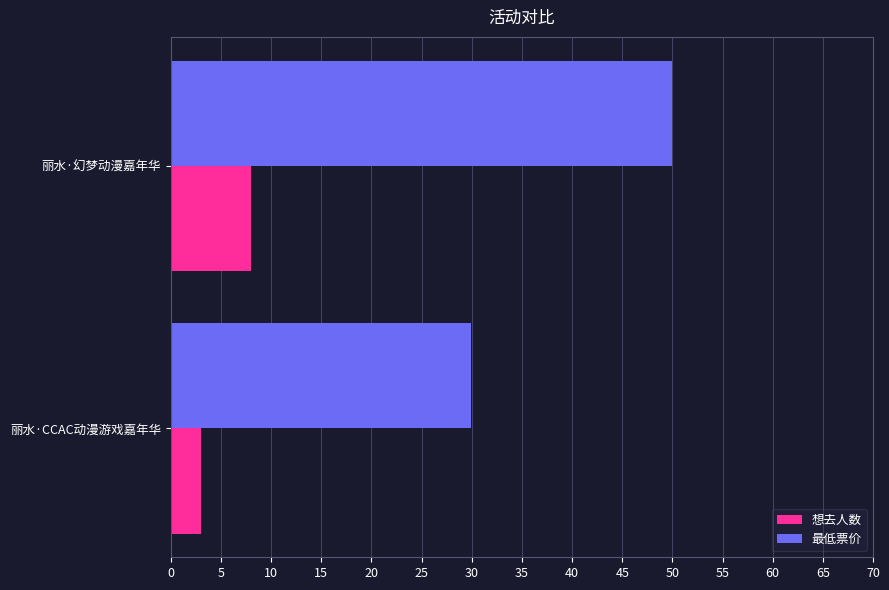

Between 丽水·CCAC动漫游戏嘉年华 and 丽水·幻梦动漫嘉年华, which series saw the biggest shift?

最低票价